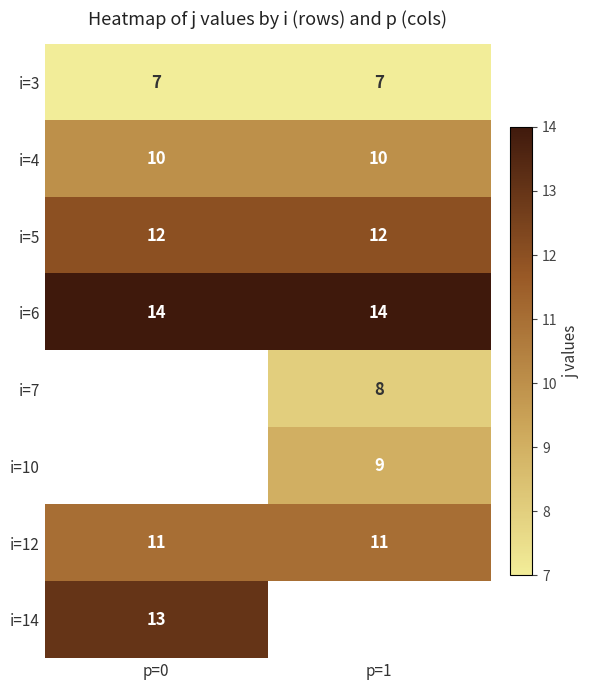

What is the sum of all i=5 values?

24